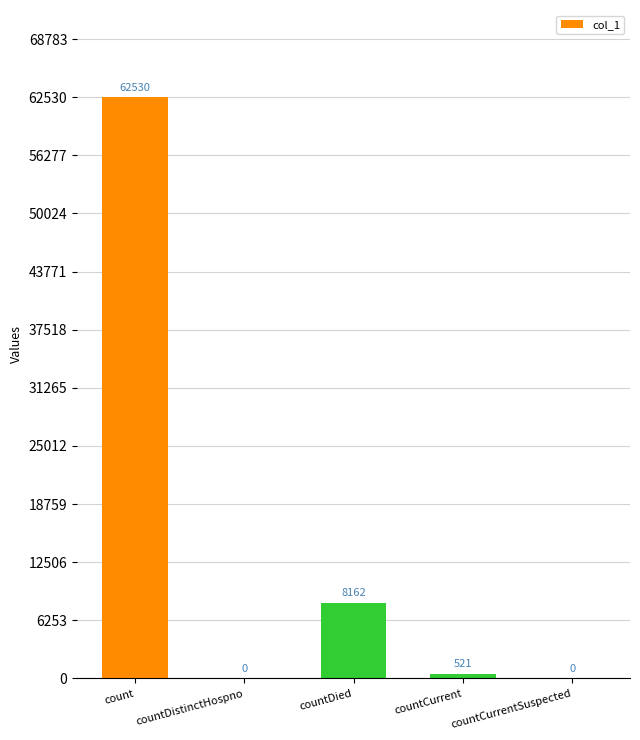

The value at countCurrentSuspected is -22550. True or false?

False